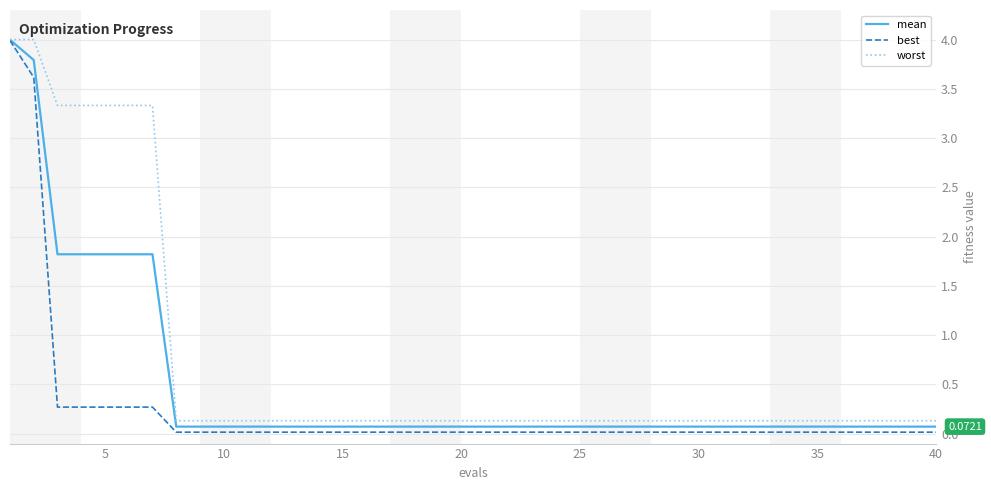

List the series in order of their overall mean, highest first.

worst, mean, best